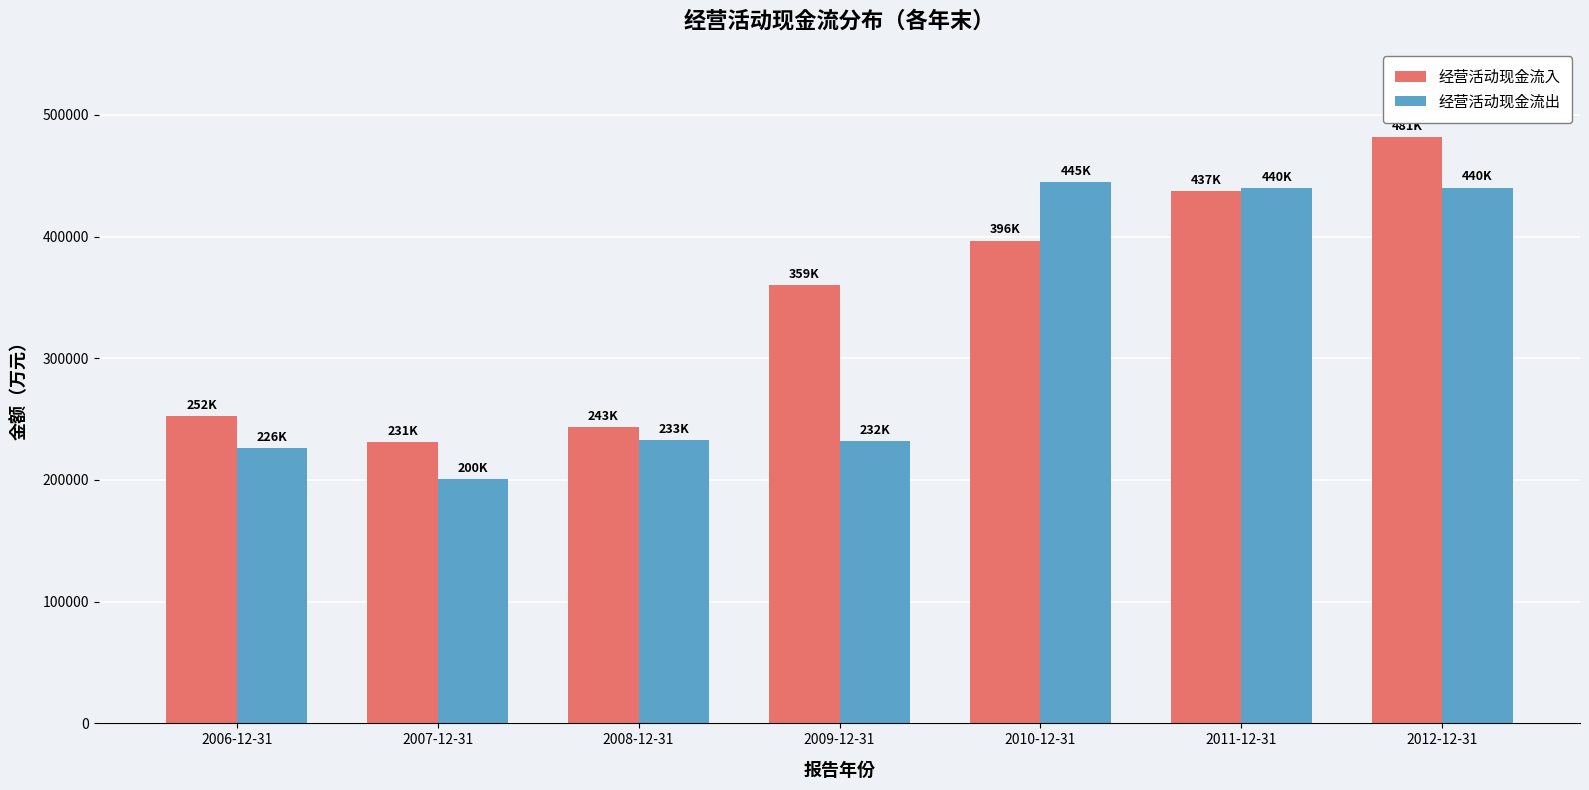

What is the maximum value for 经营活动现金流入?

481995